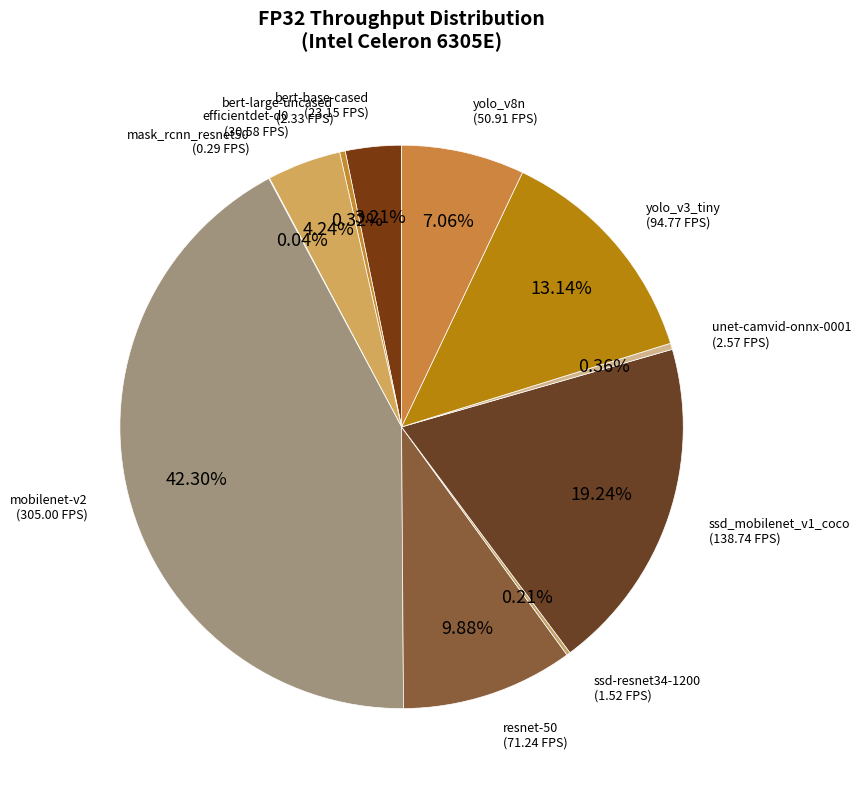

How many slices are in this pie chart?

11